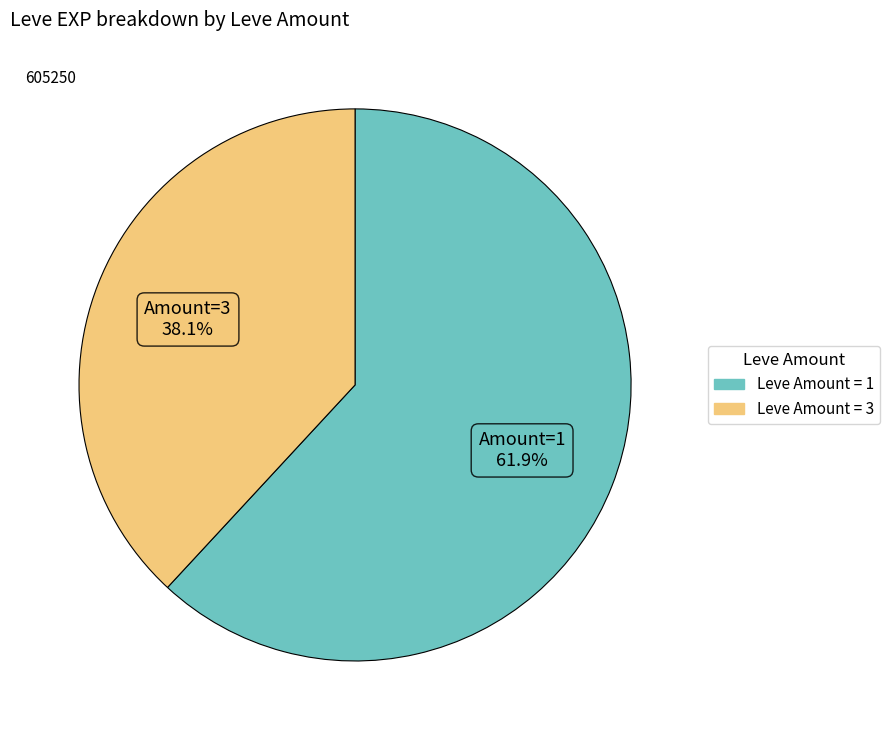

Count the number of slices in the pie.

2